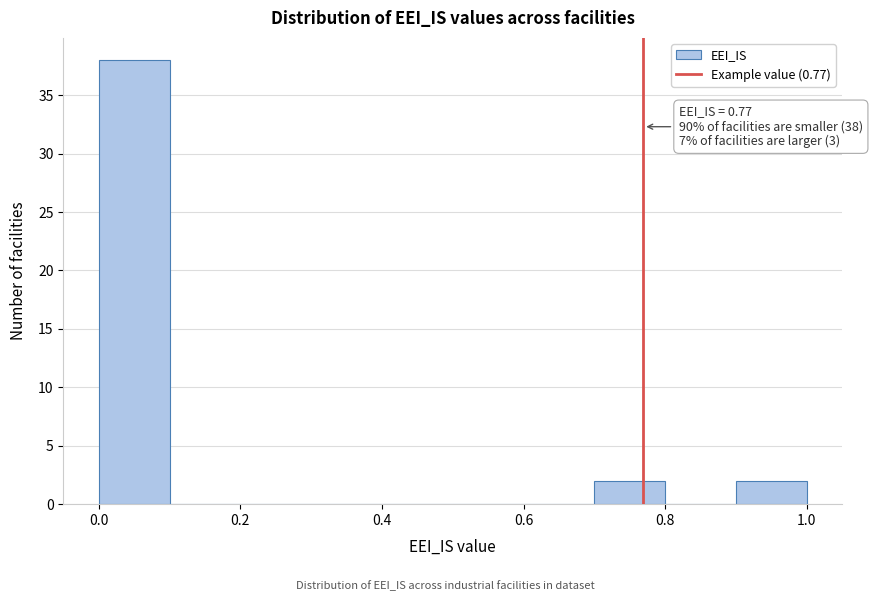

Over which range of the x-axis is the bar tallest?

0.0 to 0.1